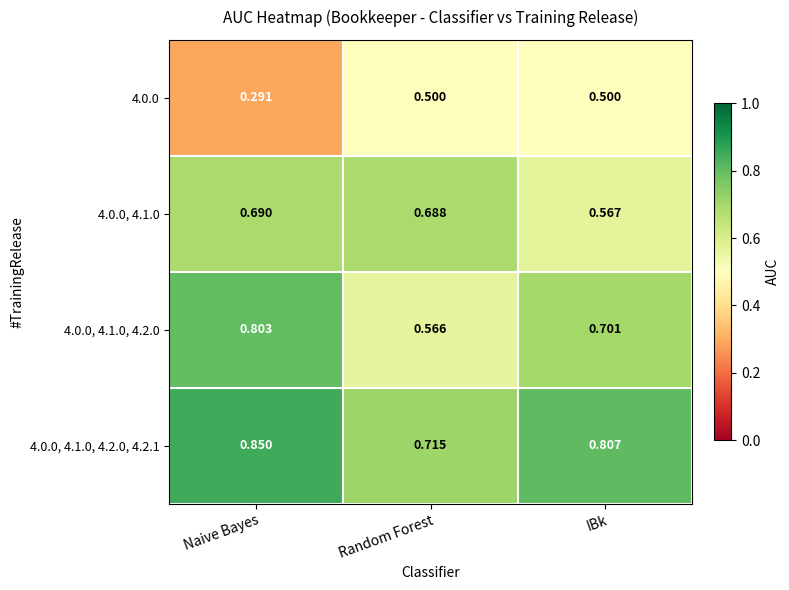

At which label is 4.0.0, 4.1.0 closest to 0?

IBk